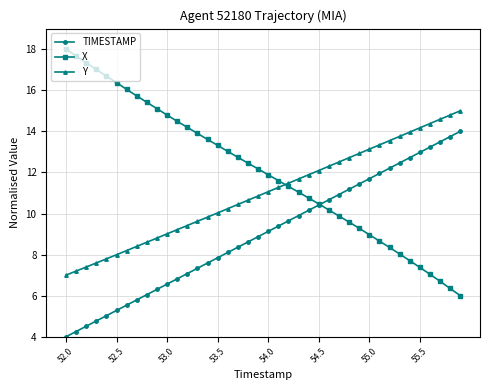

True or false: Y and TIMESTAMP intersect in this chart.

False